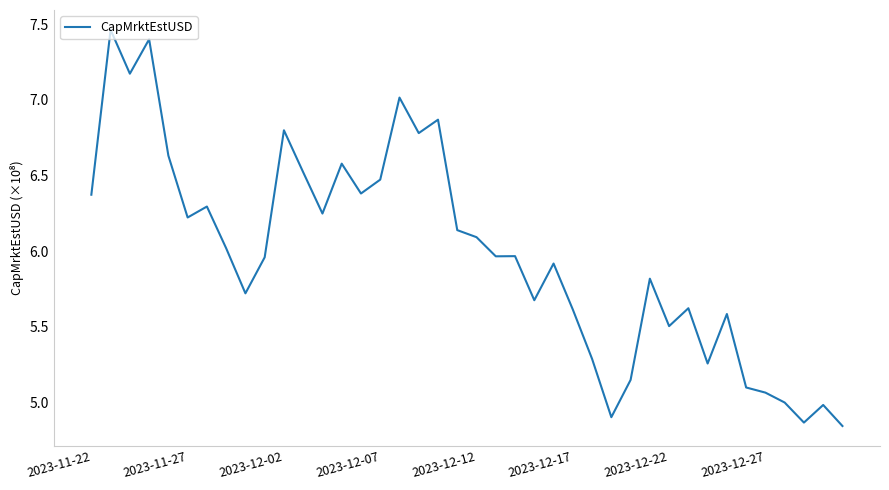

What is the difference between the second highest and second lowest values?

253494569.7